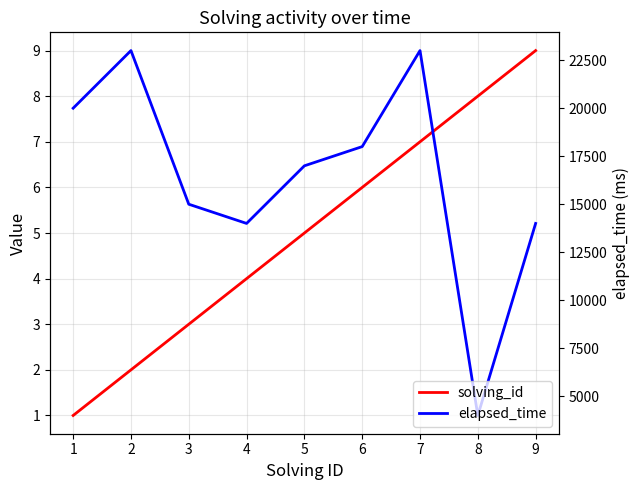

How many data points in solving_id are above 5?

4